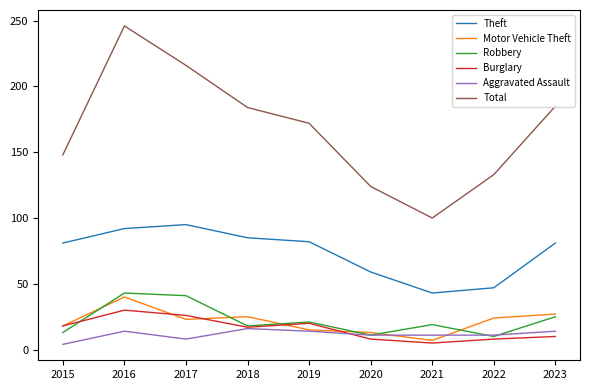

True or false: Theft has more than 0 interior local peaks.

True